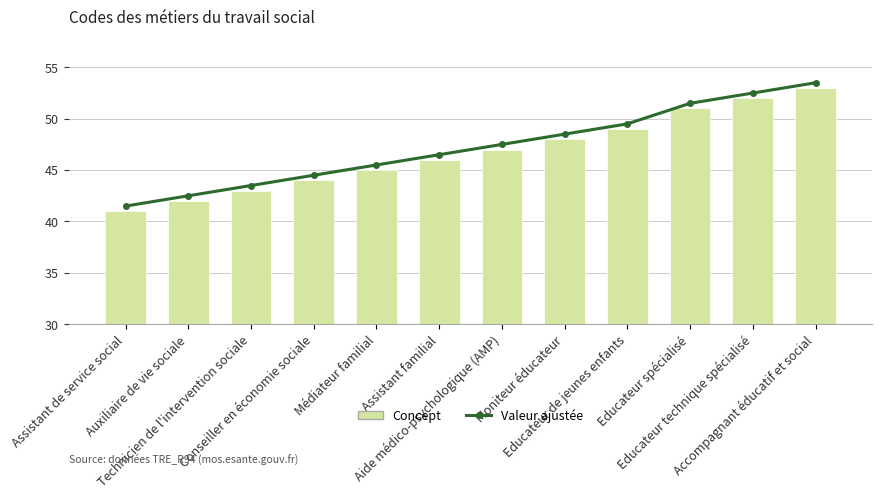

Reading left to right, list all the values displayed in this chart.

Valeur ajustée: Assistant de service social=41.5	Auxiliaire de vie sociale=42.5	Technicien de l'intervention sociale=43.5	Conseiller en économie sociale=44.5	Médiateur familial=45.5	Assistant familial=46.5	Aide médico-psychologique (AMP)=47.5	Moniteur éducateur=48.5	Educateur de jeunes enfants=49.5	Educateur spécialisé=51.5	Educateur technique spécialisé=52.5	Accompagnant éducatif et social=53.5
Concept: Assistant de service social=41.0	Auxiliaire de vie sociale=42.0	Technicien de l'intervention sociale=43.0	Conseiller en économie sociale=44.0	Médiateur familial=45.0	Assistant familial=46.0	Aide médico-psychologique (AMP)=47.0	Moniteur éducateur=48.0	Educateur de jeunes enfants=49.0	Educateur spécialisé=51.0	Educateur technique spécialisé=52.0	Accompagnant éducatif et social=53.0